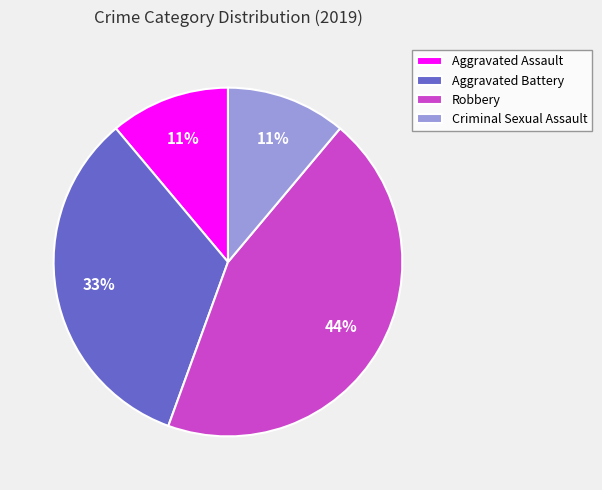

Which slice is the largest?

Robbery